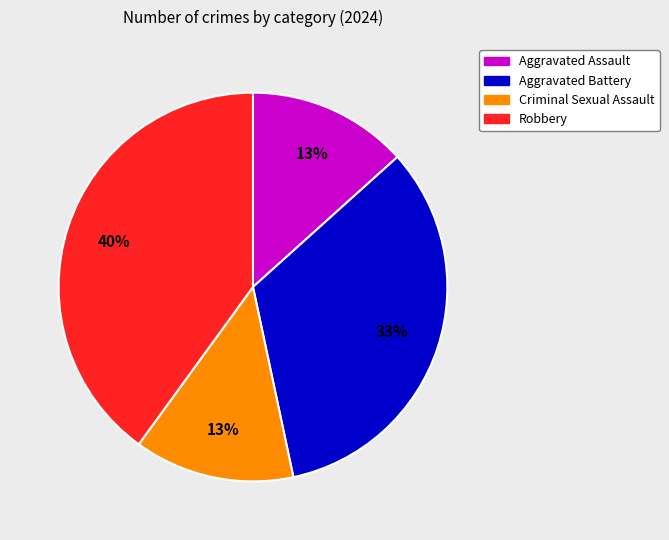

To the nearest percent, what is the difference between the largest and smallest slice percentages?

27%